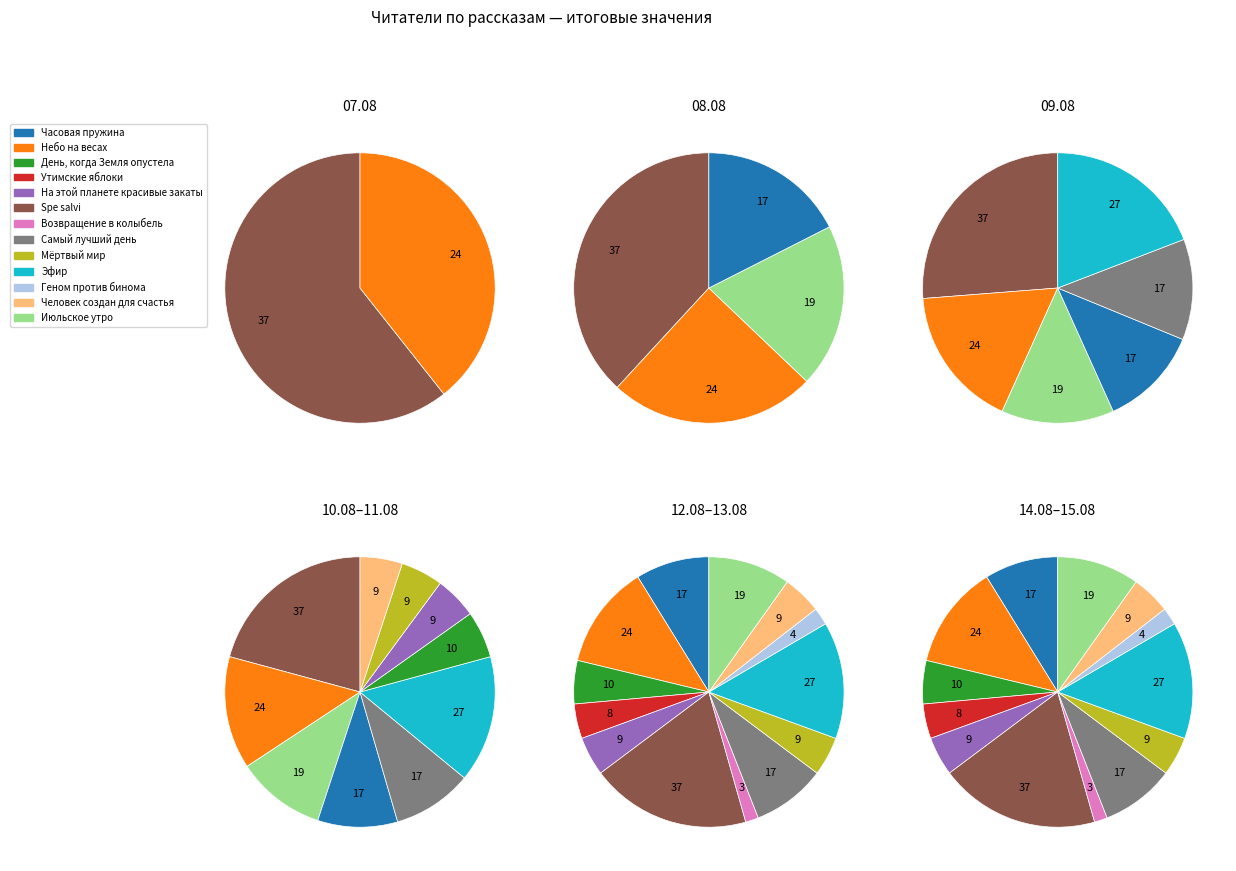

How many slices are in this pie chart?

13